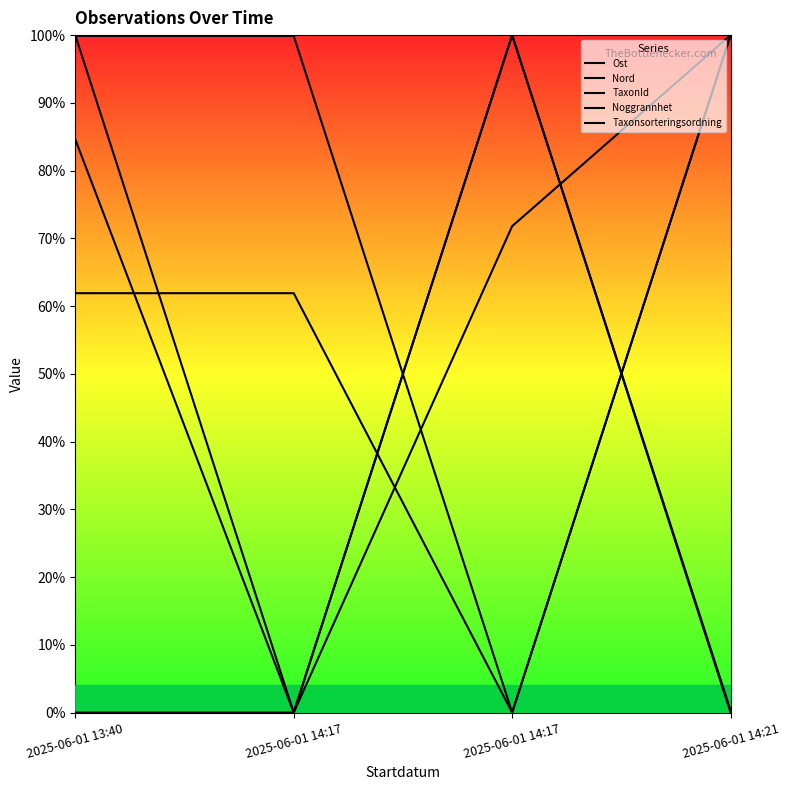

List the labels in order of Nord value, largest first.

2025-06-01 14:21, 2025-06-01 13:40, 2025-06-01 14:17, 2025-06-01 14:17